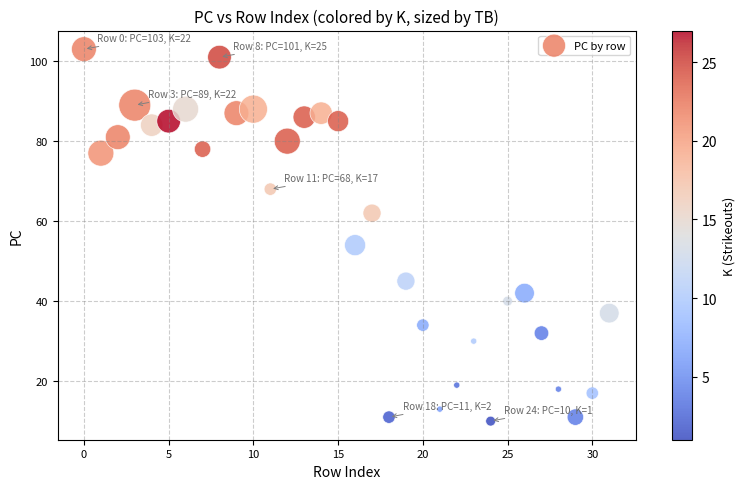

What is the range of Y values (max minus min)?

93